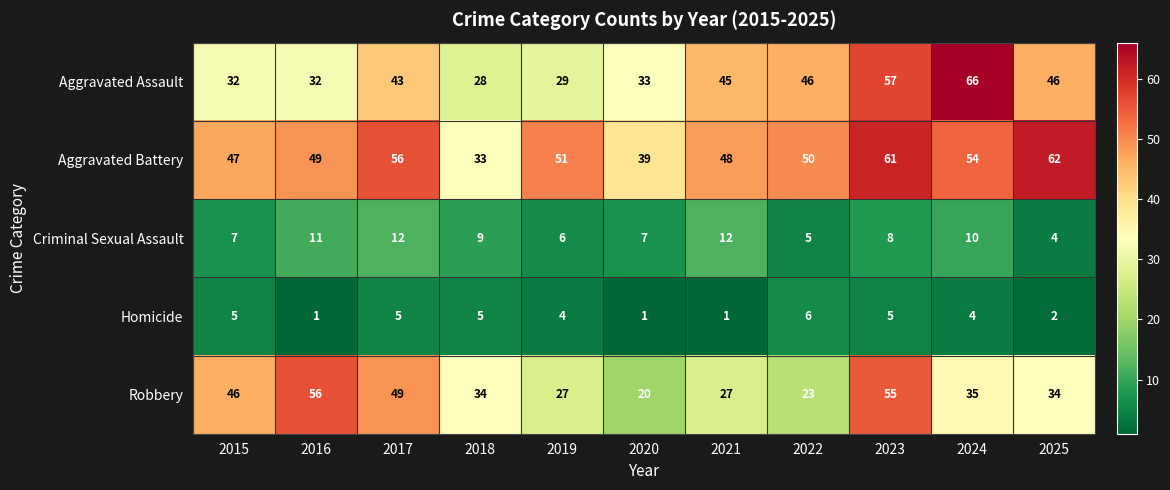

Is it true that Aggravated Assault equals 29 at 2019?

True